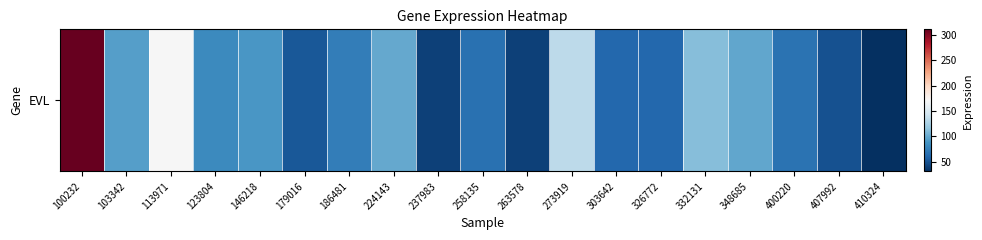

Reading left to right, list all the values displayed in this chart.

100232=310.8	103342=93.5	113971=170.4	123804=81.7	146218=89.6	179016=52.7	186481=74.4	224143=99.7	237983=40.1	258135=66.5	263578=39.9	273919=133.7	303642=61.2	326772=60.5	332131=110.8	348685=97.8	400220=67.2	407992=49.0	410324=30.9